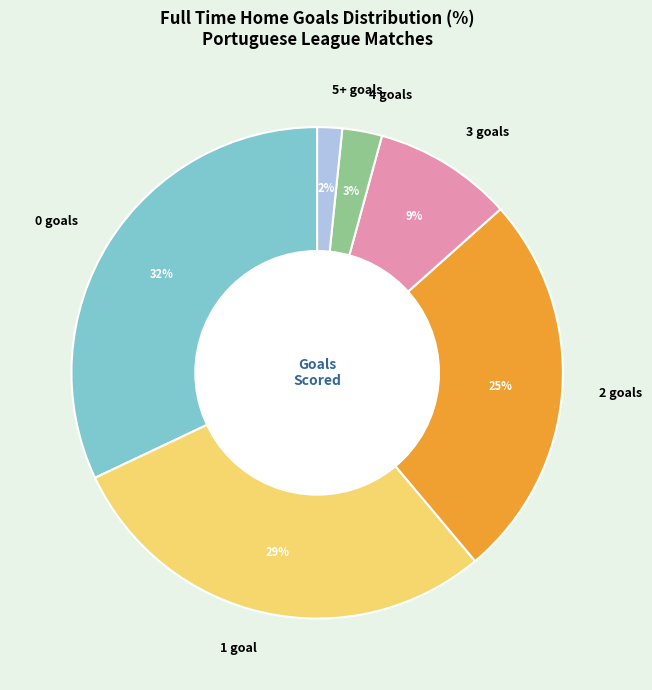

How many slices are in this pie chart?

6